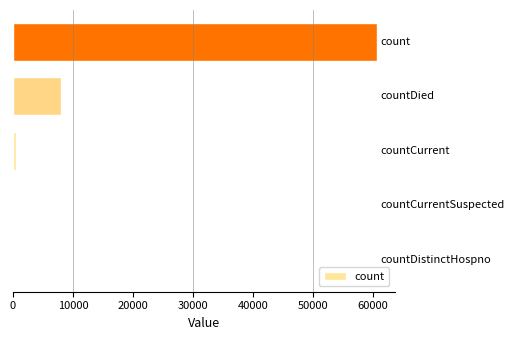

How many categories are shown in the chart?

5